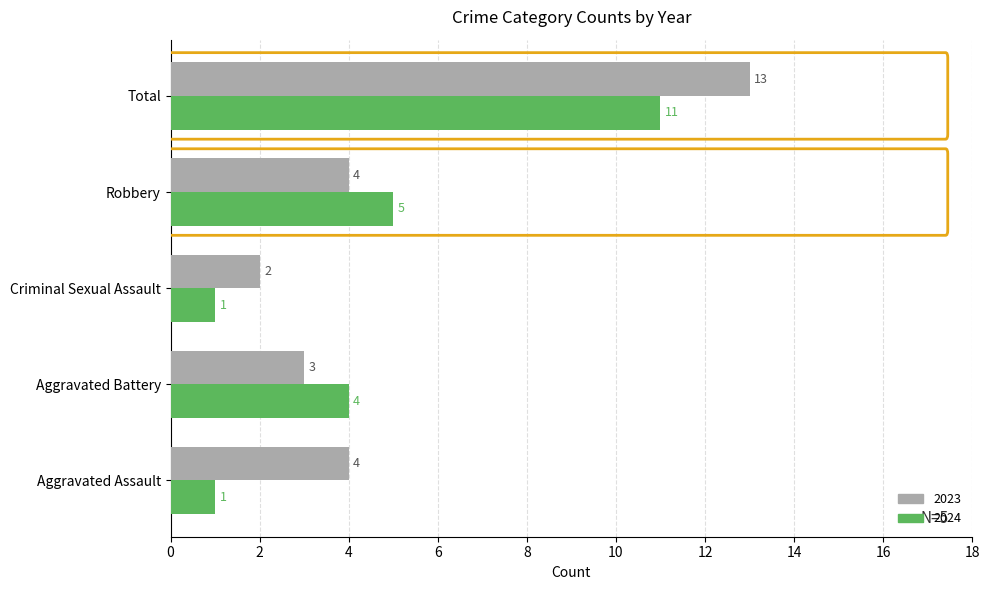

Which series changed the most between Criminal Sexual Assault and Total?

2023